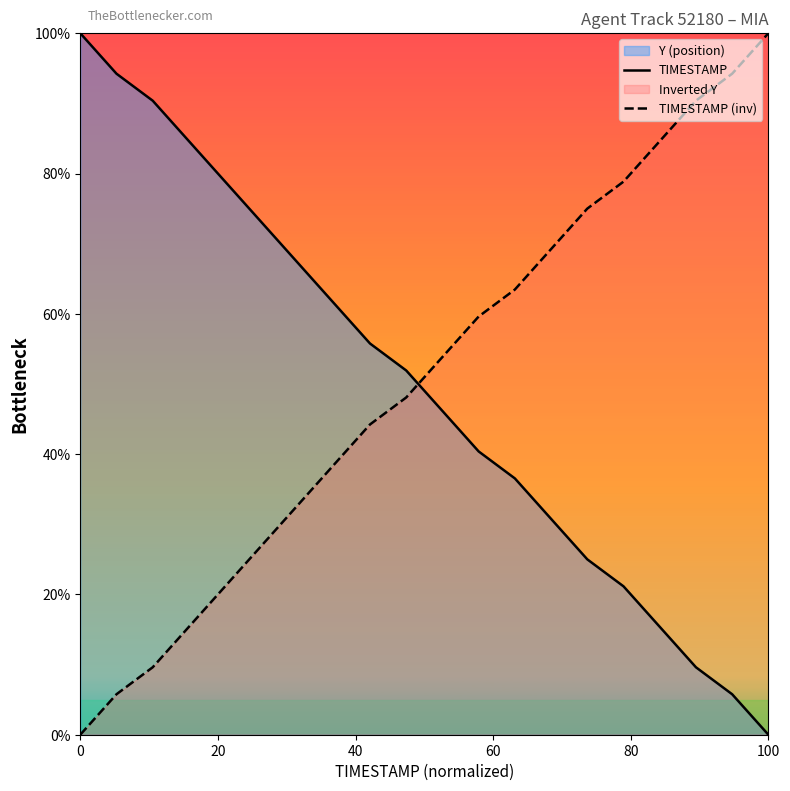

At how many categories does at least one series exceed 95?

2